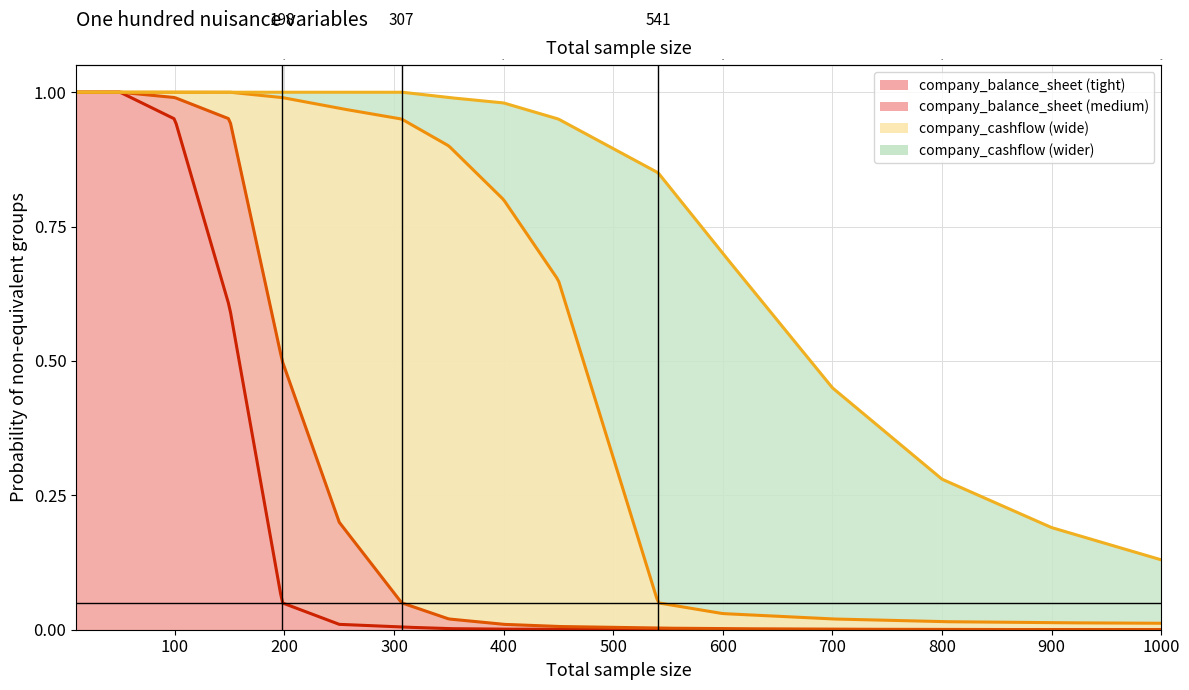

What is the value of the company_balance_sheet (tight) point at the 5th from the left?

0.1